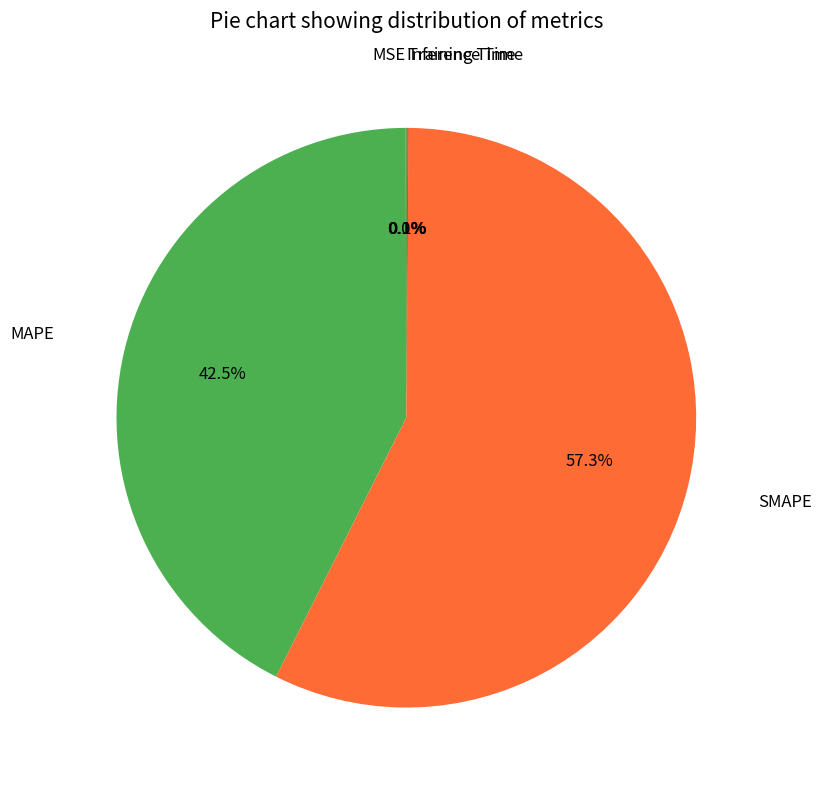

Is there a majority slice in this chart?

Yes